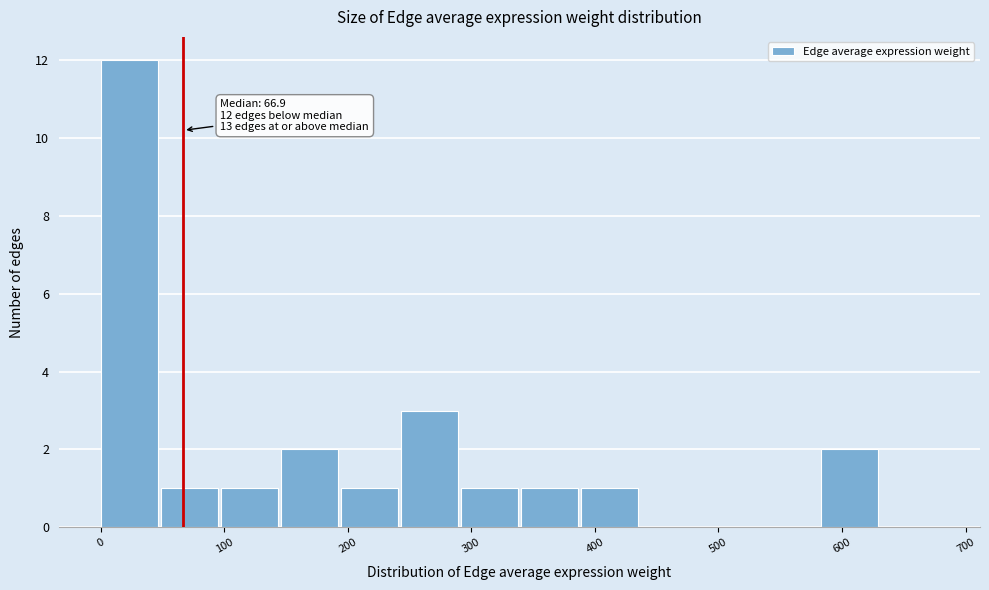

Over which range of the x-axis is the bar tallest?

0 to 50